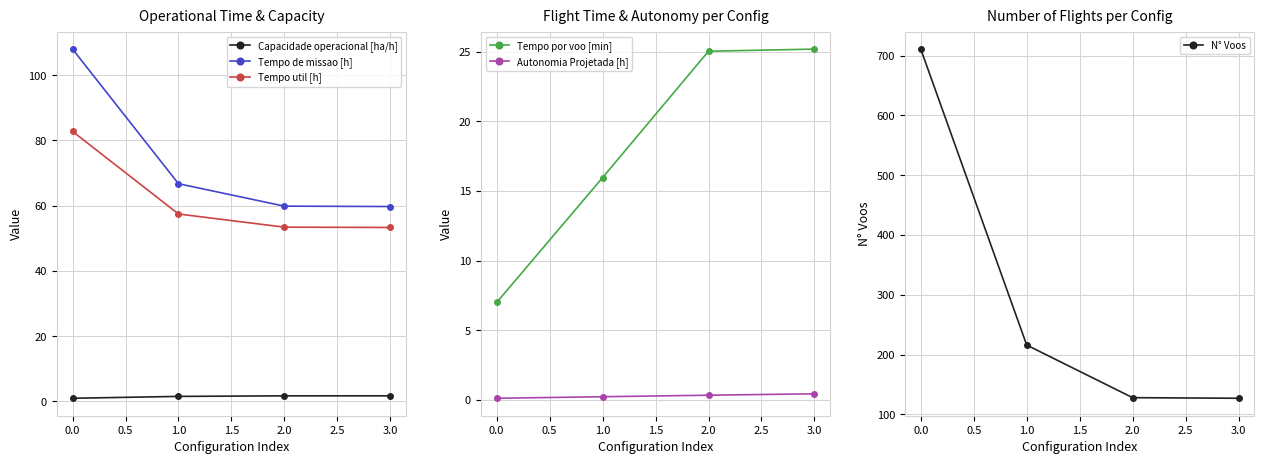

Which series has the largest total across all categories?

N° Voos